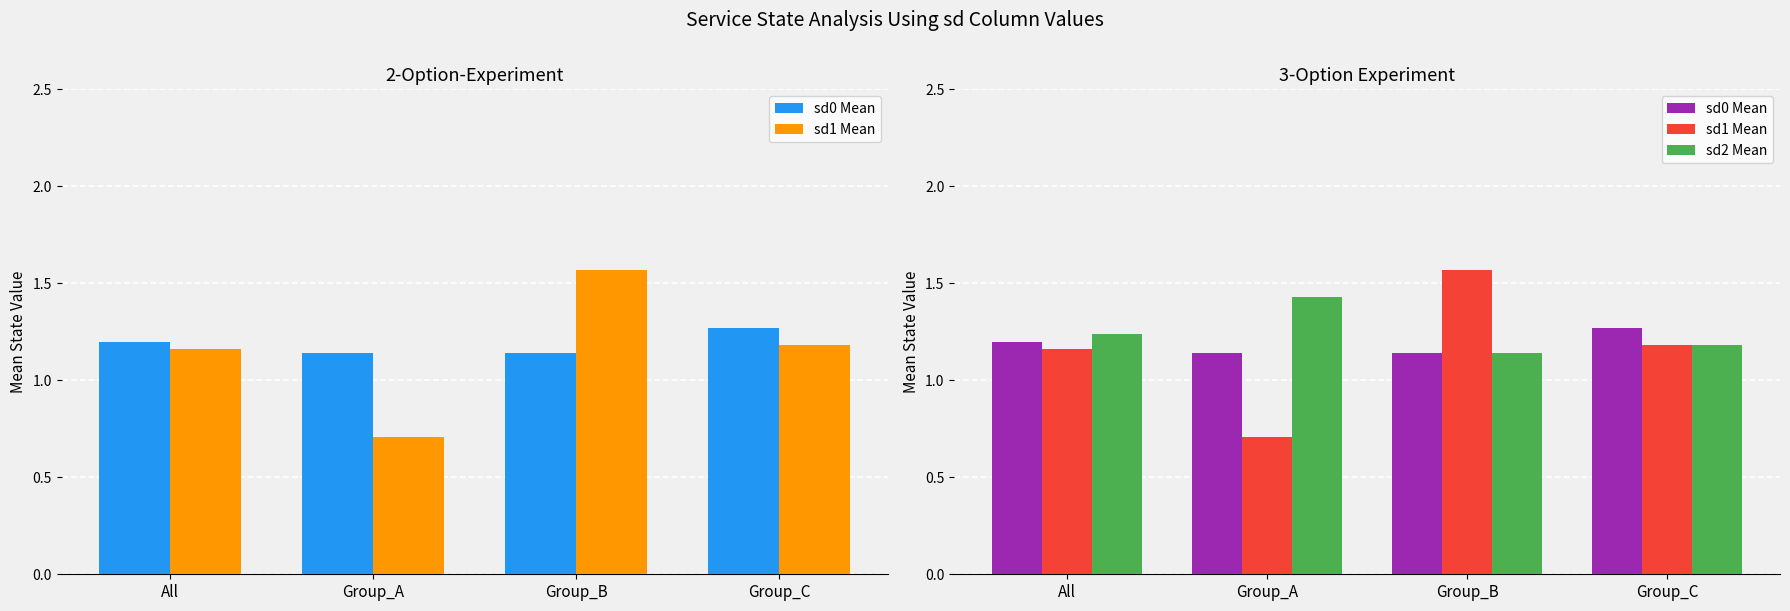

What value does the sd2 Mean series have at Group_B?

1.1